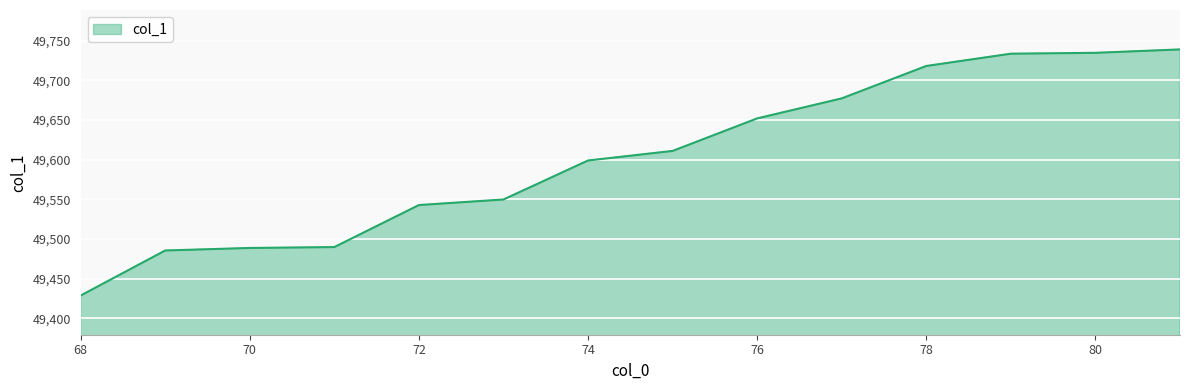

What is the difference between the maximum and minimum values?

310.5